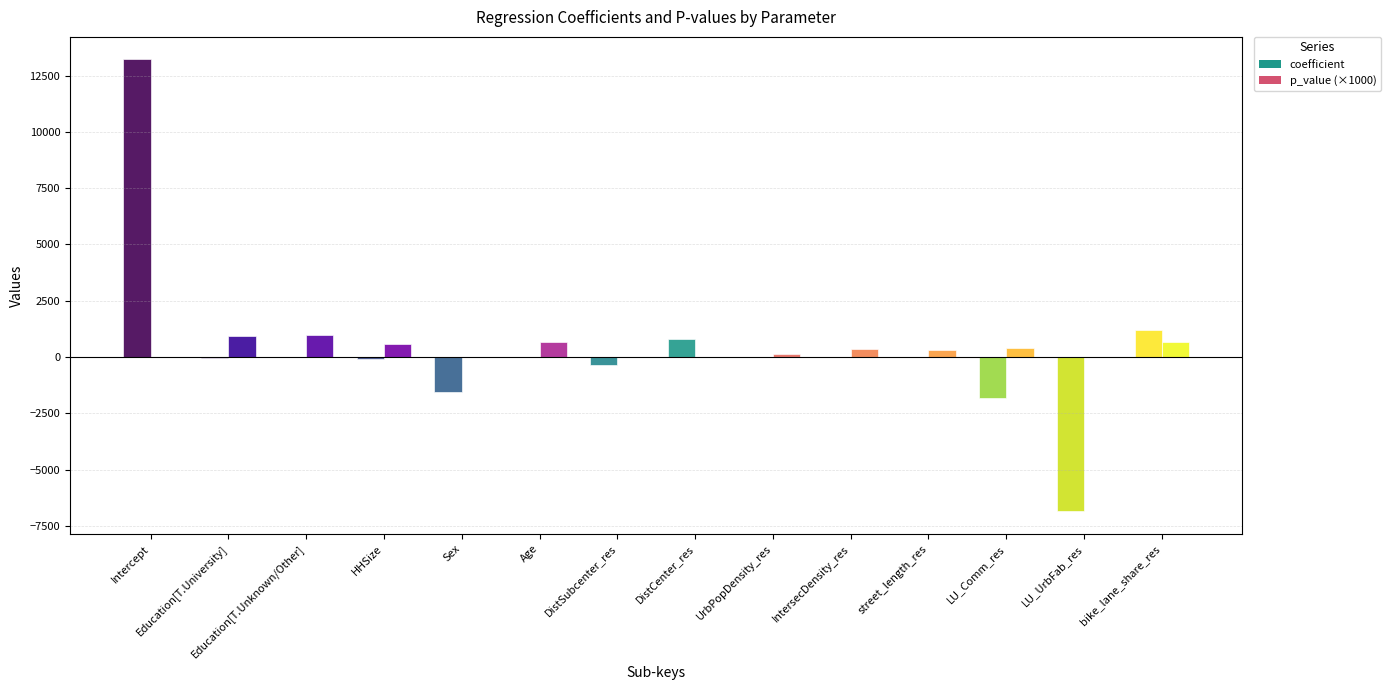

Is the value of p_value at IntersecDensity_res greater than the value of coefficient at LU_Comm_res?

Yes